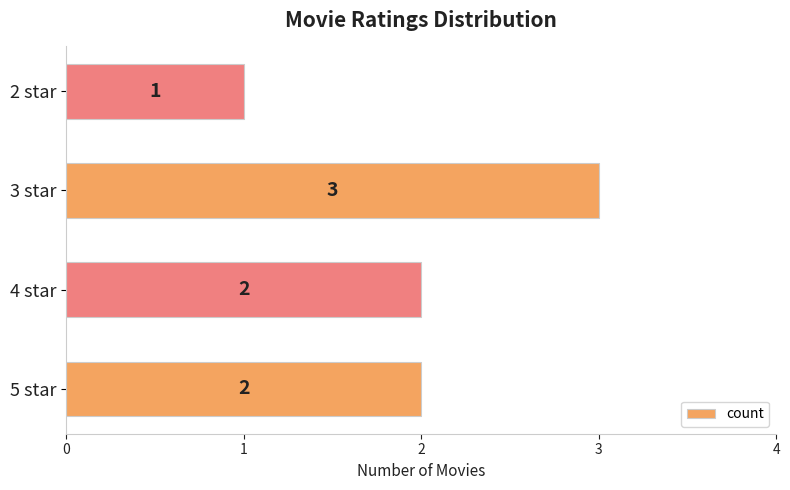

Which has a higher value, 2 star or 3 star?

3 star